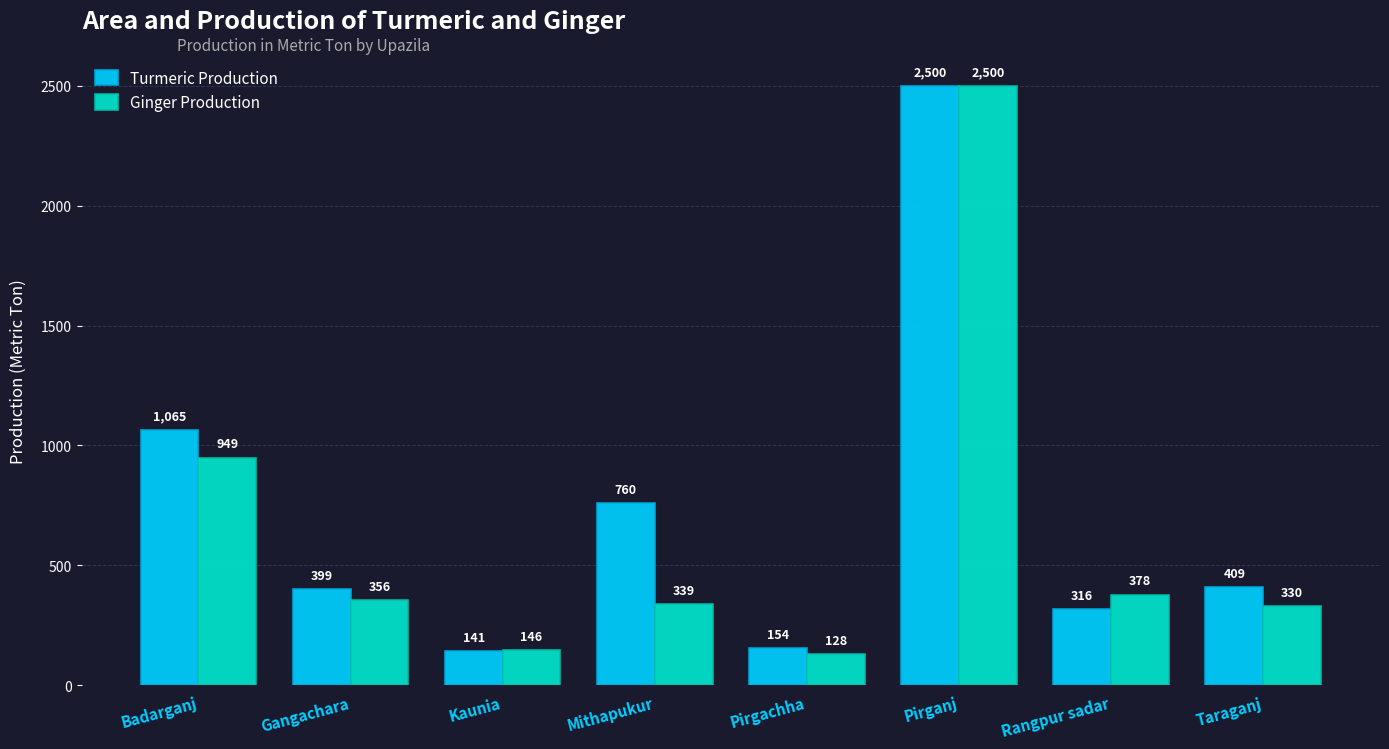

Are the bars horizontal?

No